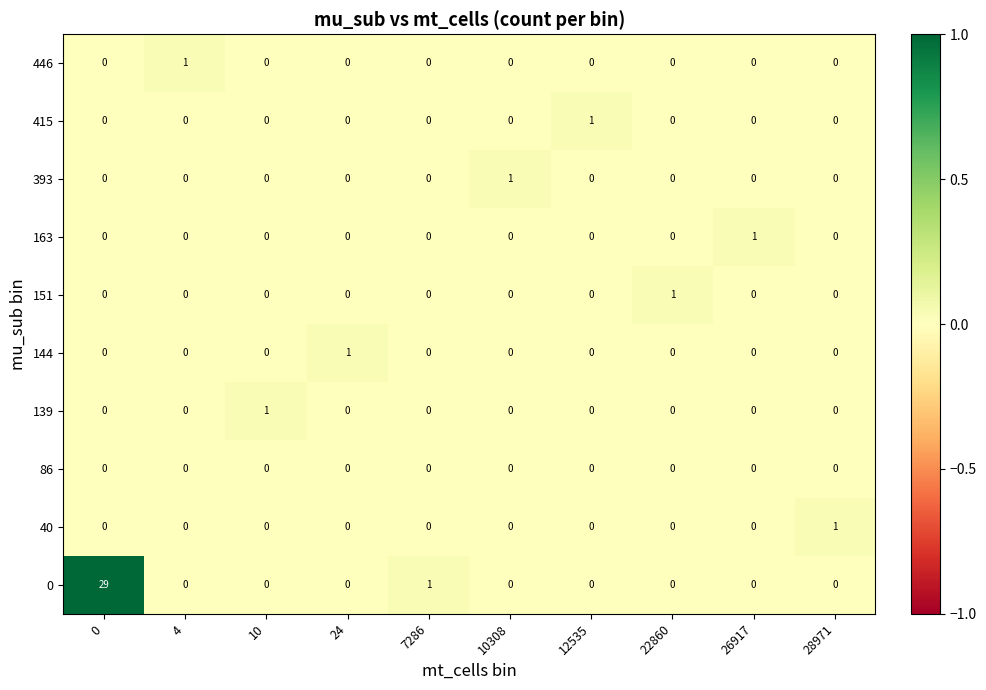

At how many categories does at least one series exceed 0?

10